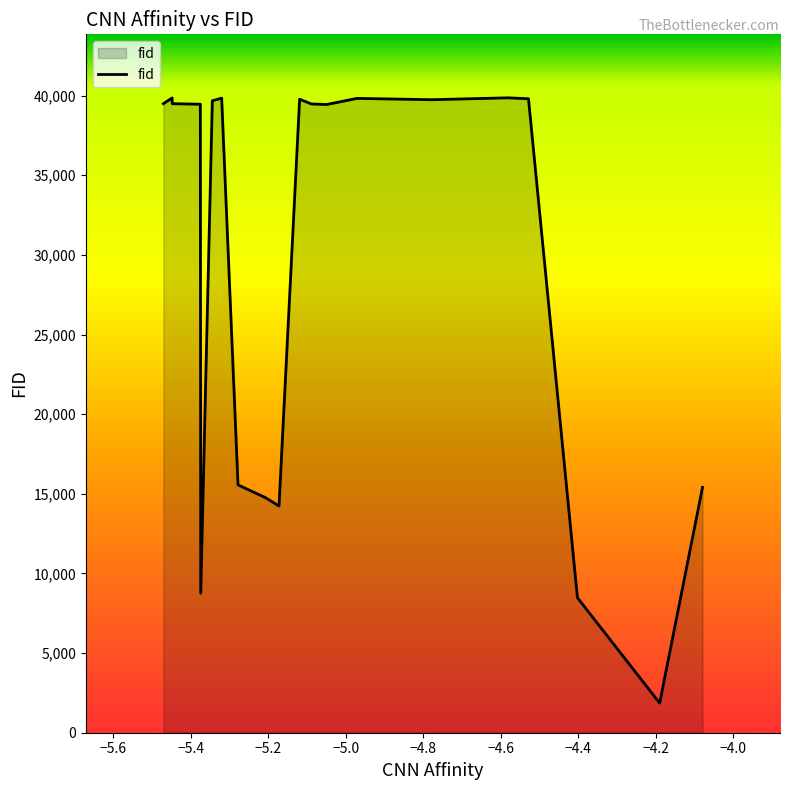

What is the difference between the maximum and minimum values?

38003